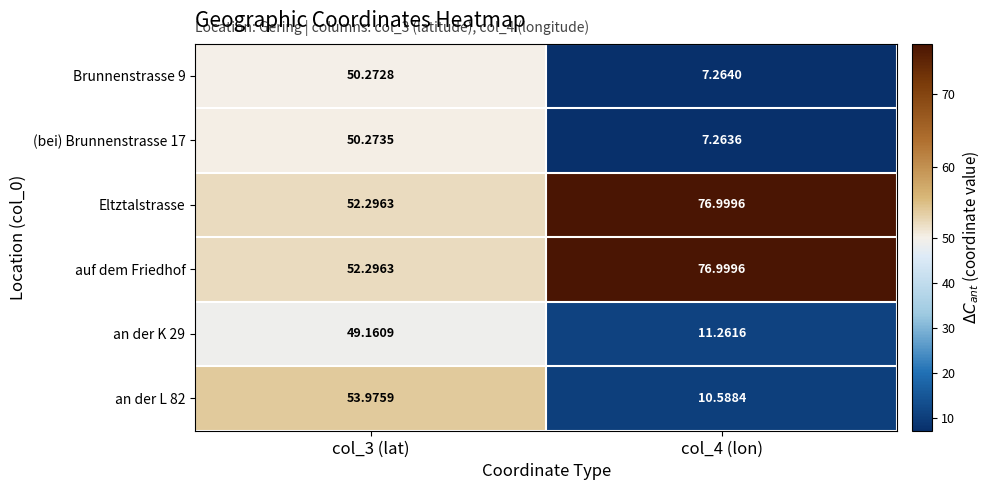

Is the value of an der K 29 at col_3 (lat) greater than the value of (bei) Brunnenstrasse 17 at col_4 (lon)?

Yes